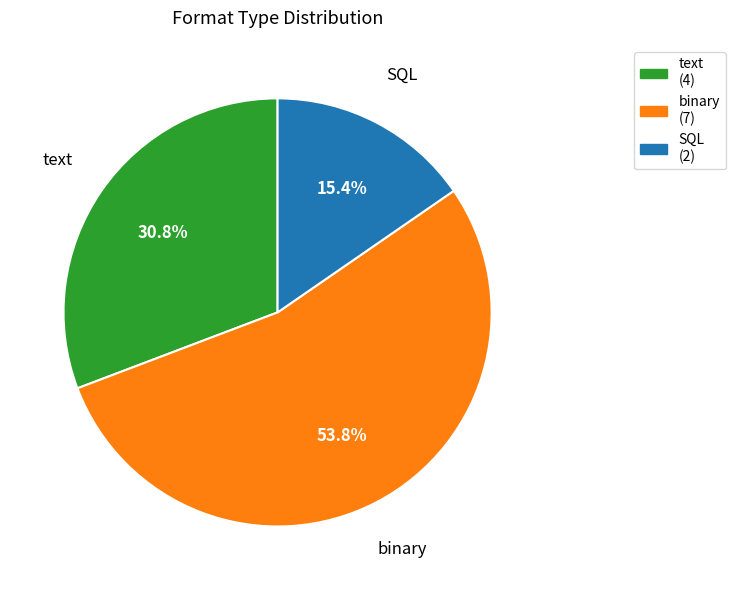

How much of the chart is everything except binary?

46.2%